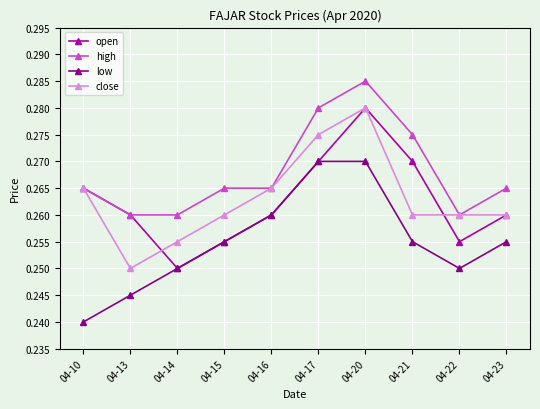

How many close values are between 0 and 1?

10